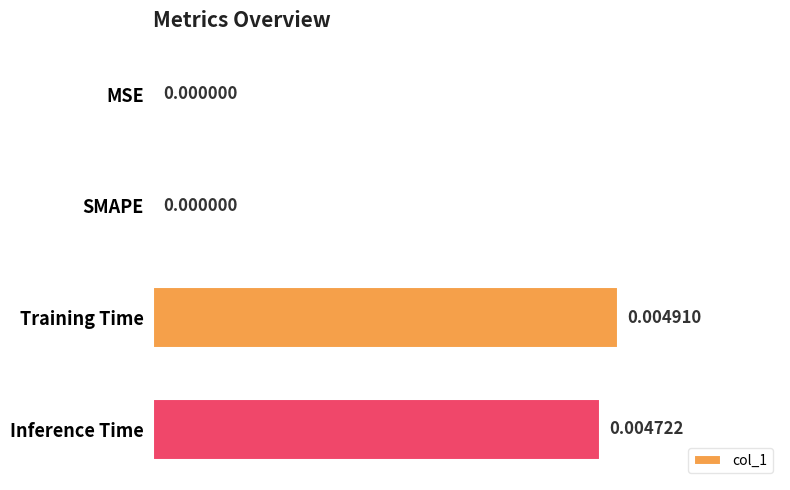

At which category does the chart reach its peak across all series?

Training Time